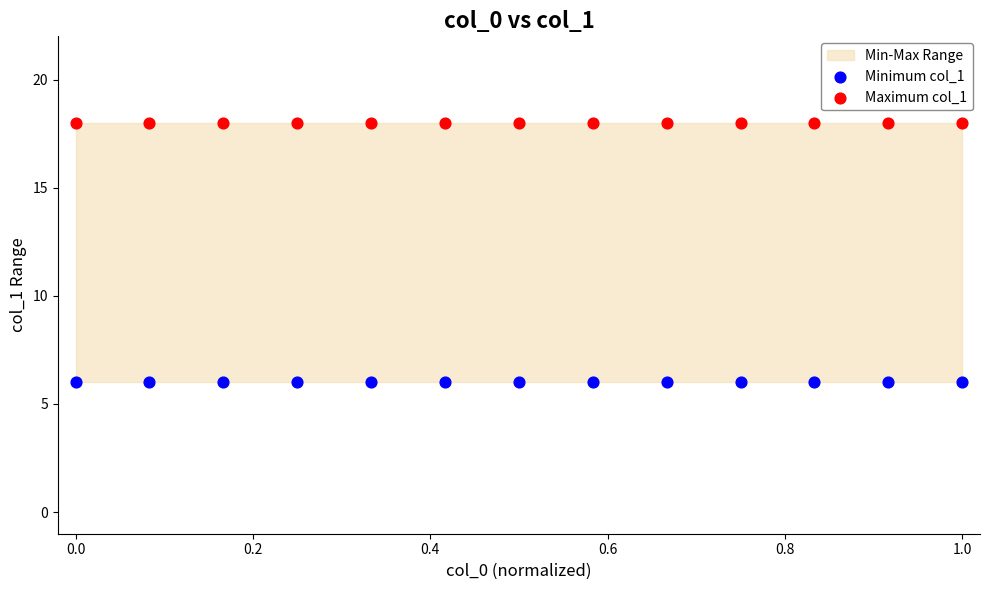

Which series reaches the minimum Y coordinate?

Minimum col_1